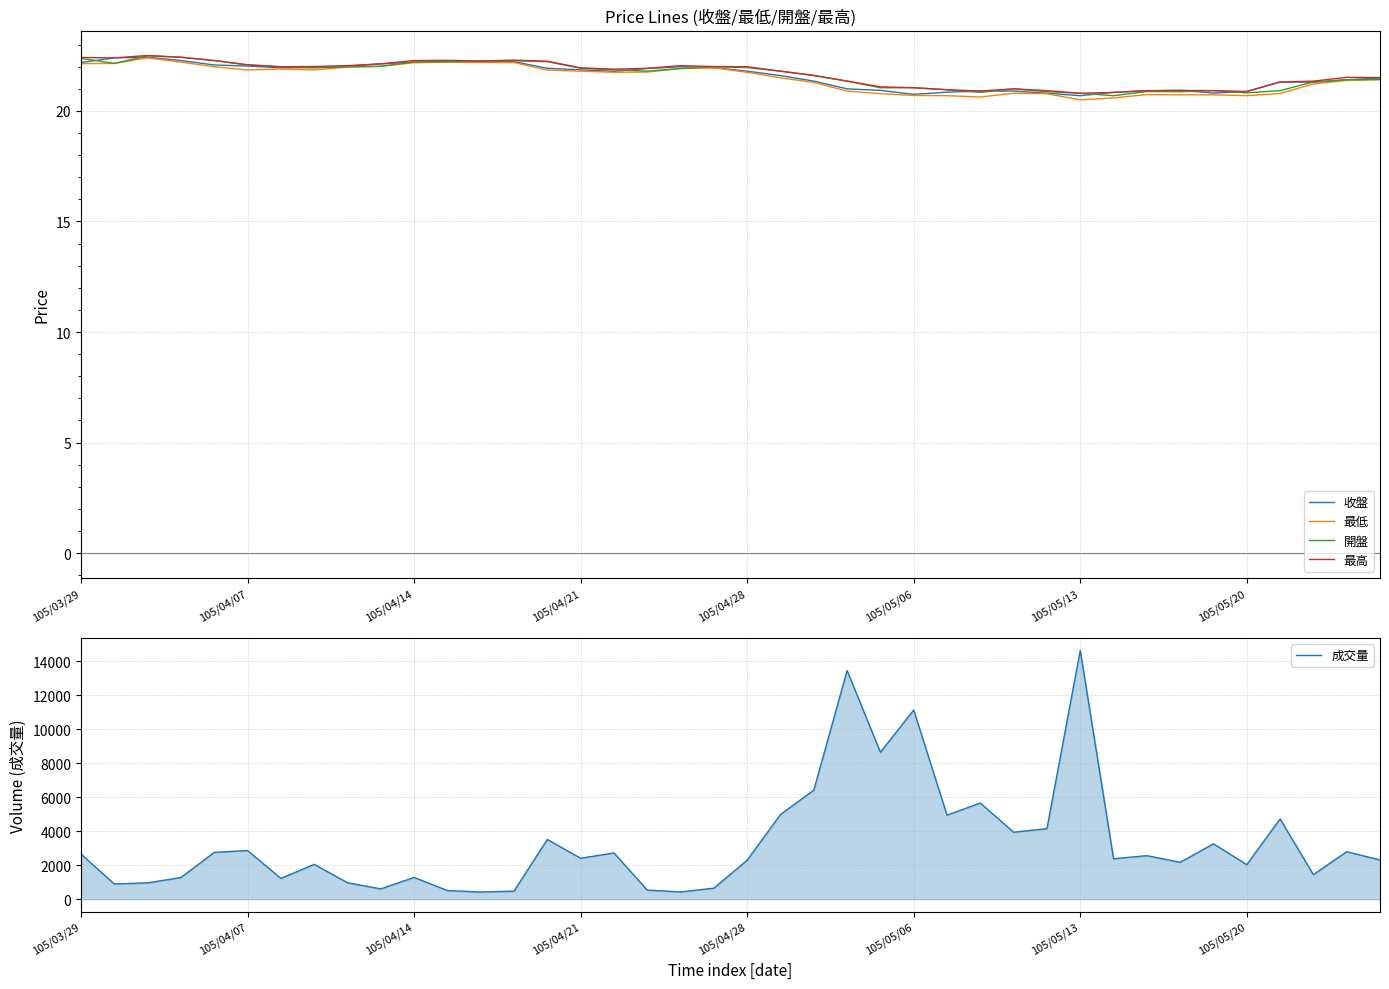

At which label is 最低 closest to 21?

23